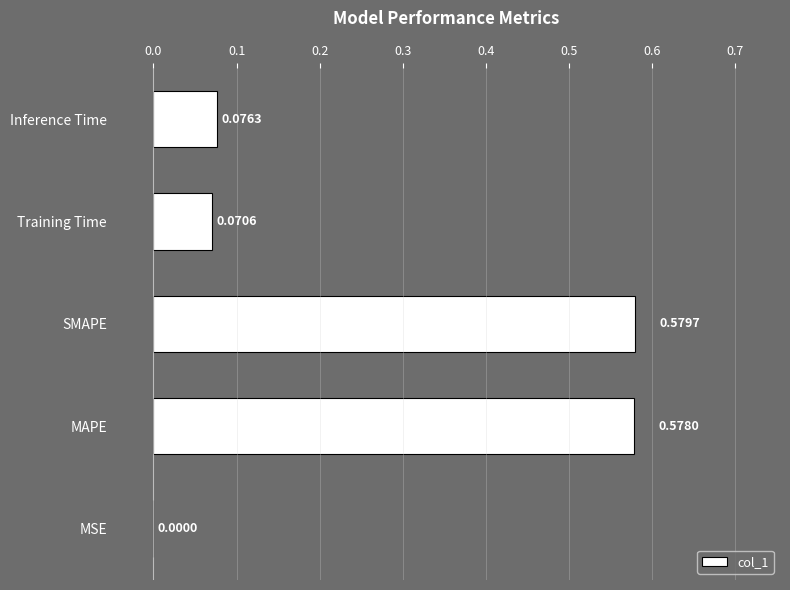

What is the sum of all values?

1.3